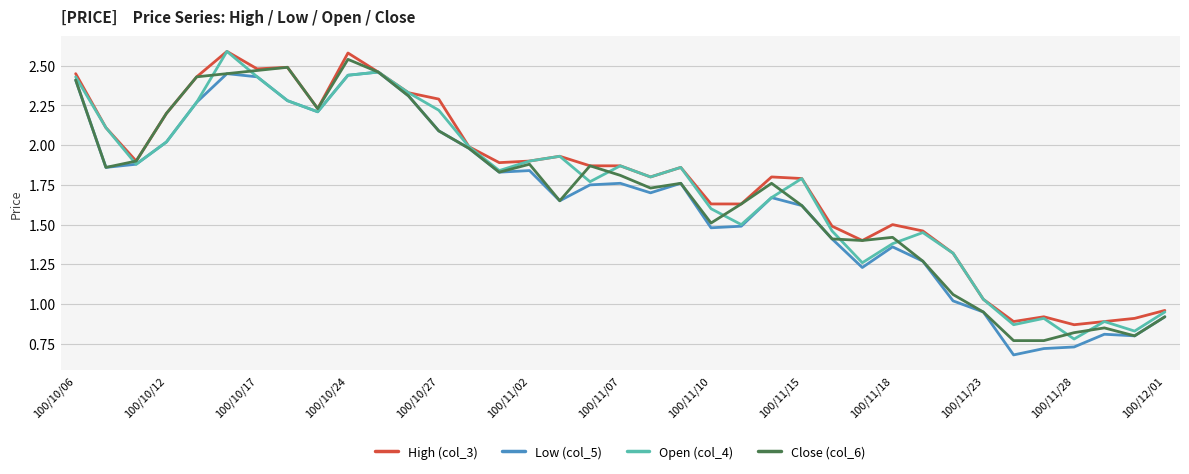

Is this an area chart (filled region under the line)?

No